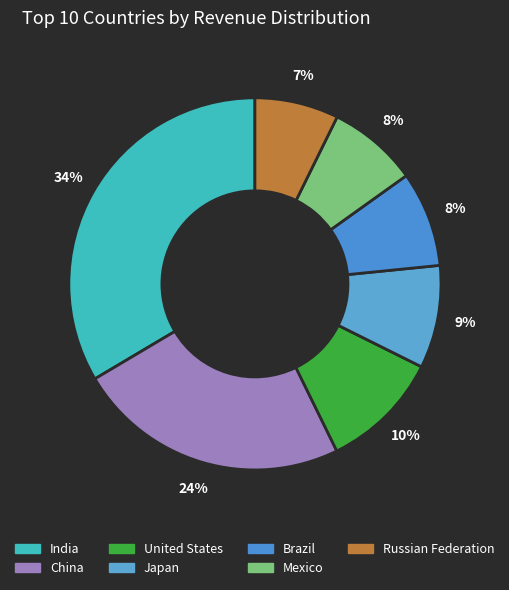

True or false: Mexico accounts for 1% of the total.

False